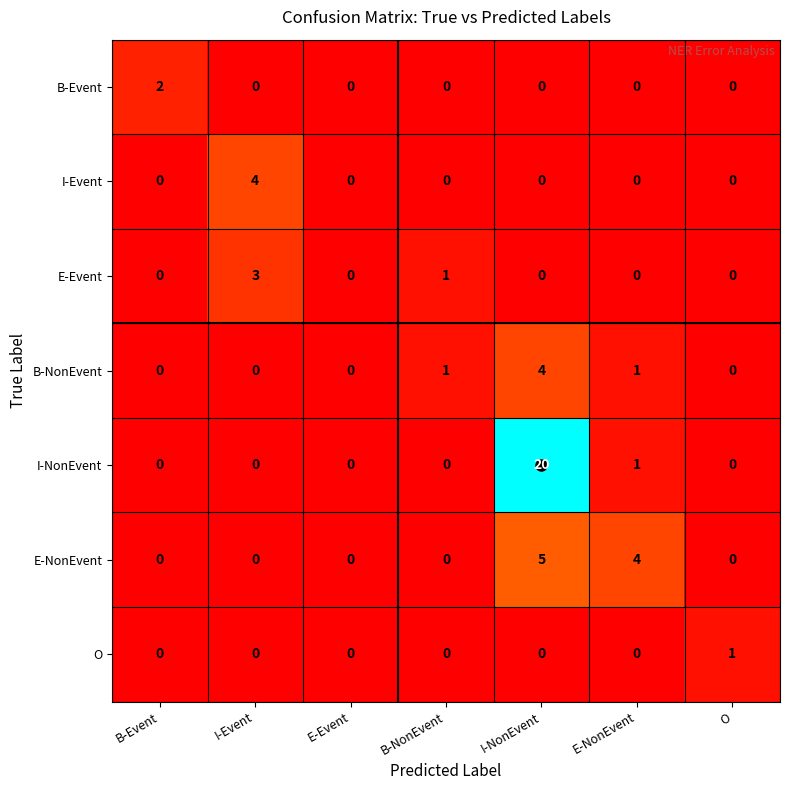

True or false: I-Event has a value of 2 at B-NonEvent.

False